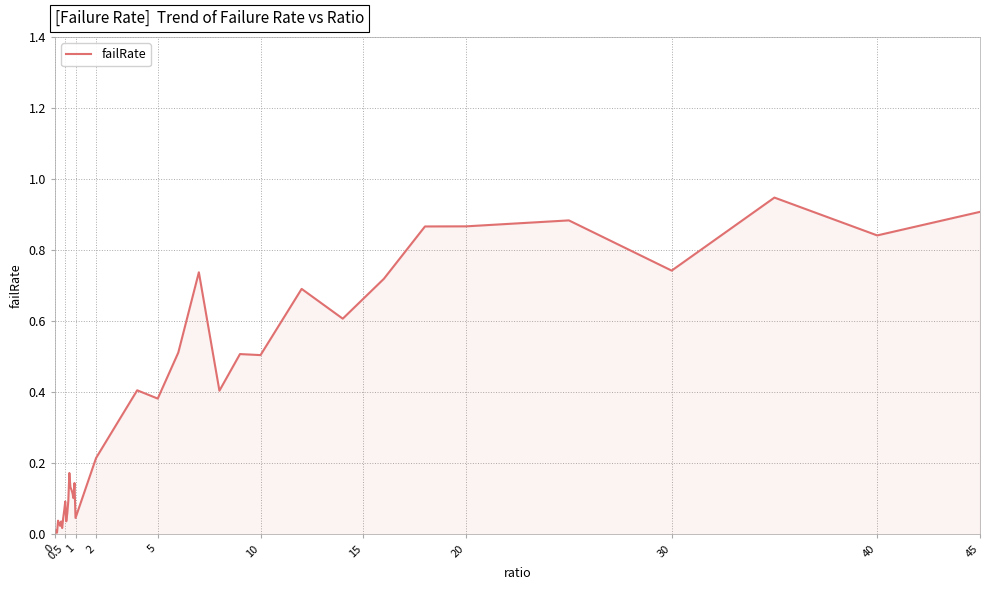

How many categories are shown in the chart?

40